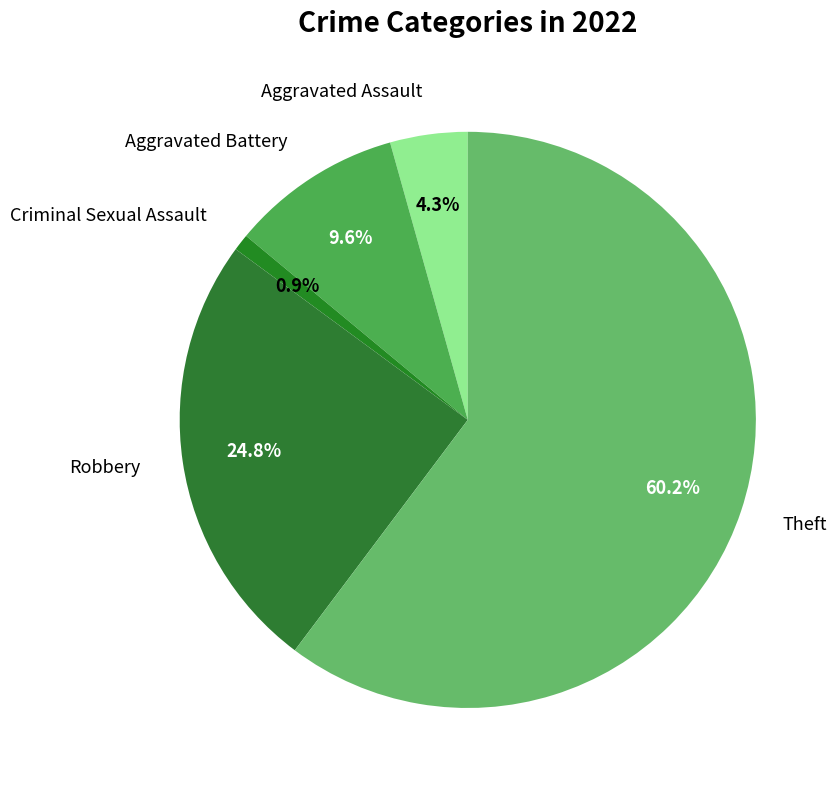

What is the majority slice?

Theft